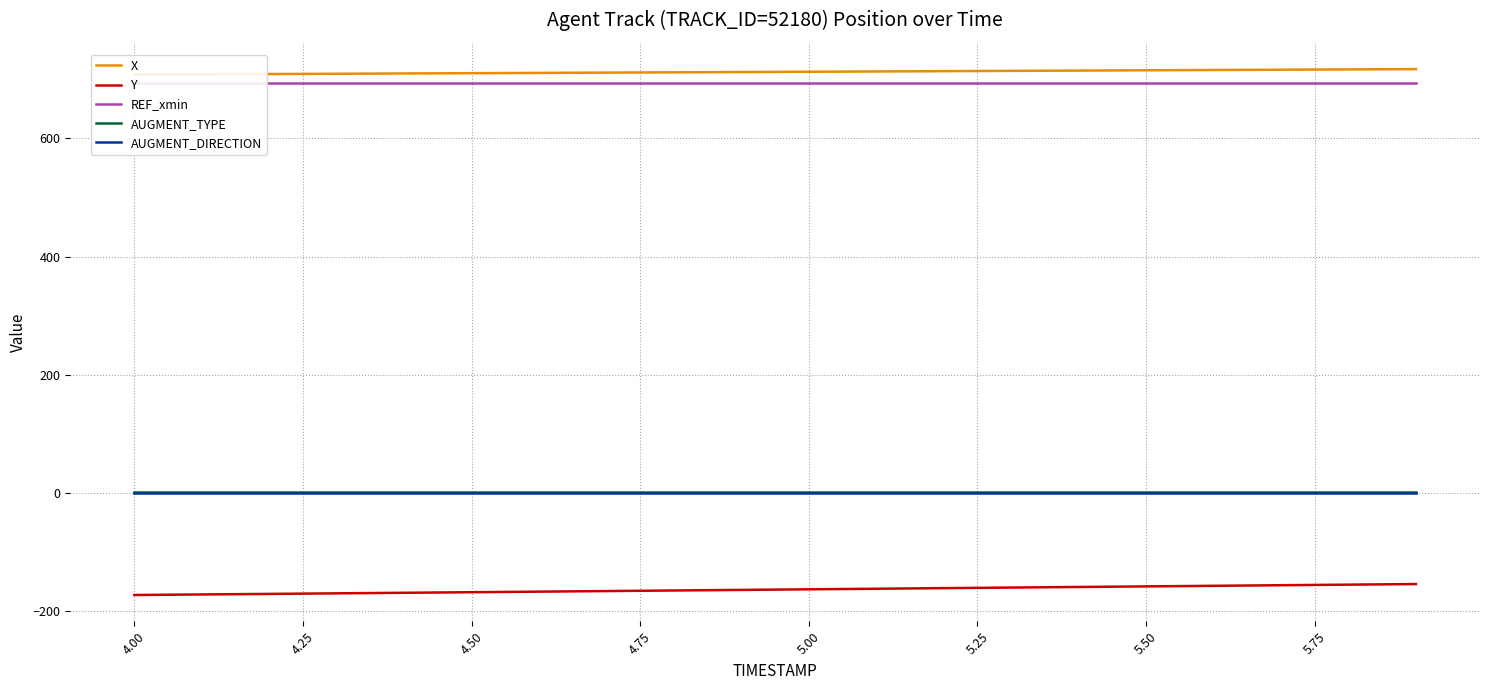

True or false: Y and AUGMENT_TYPE intersect in this chart.

False